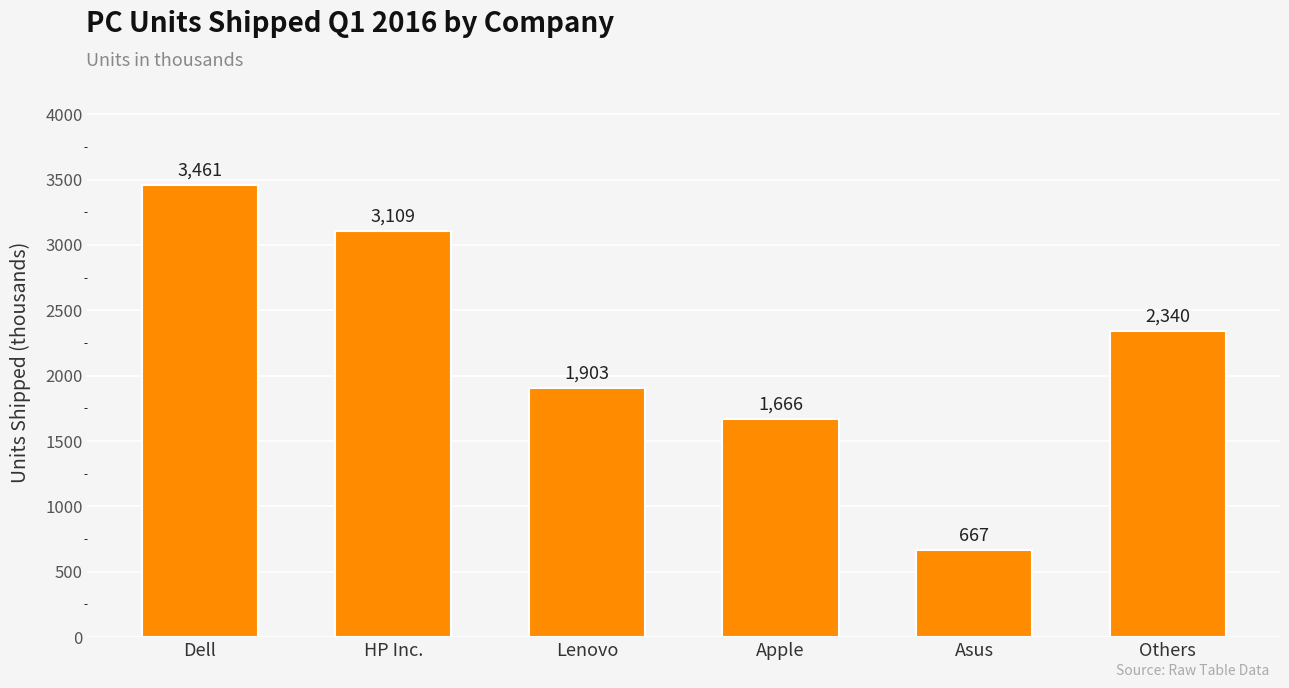

How many series are shown in this chart?

1